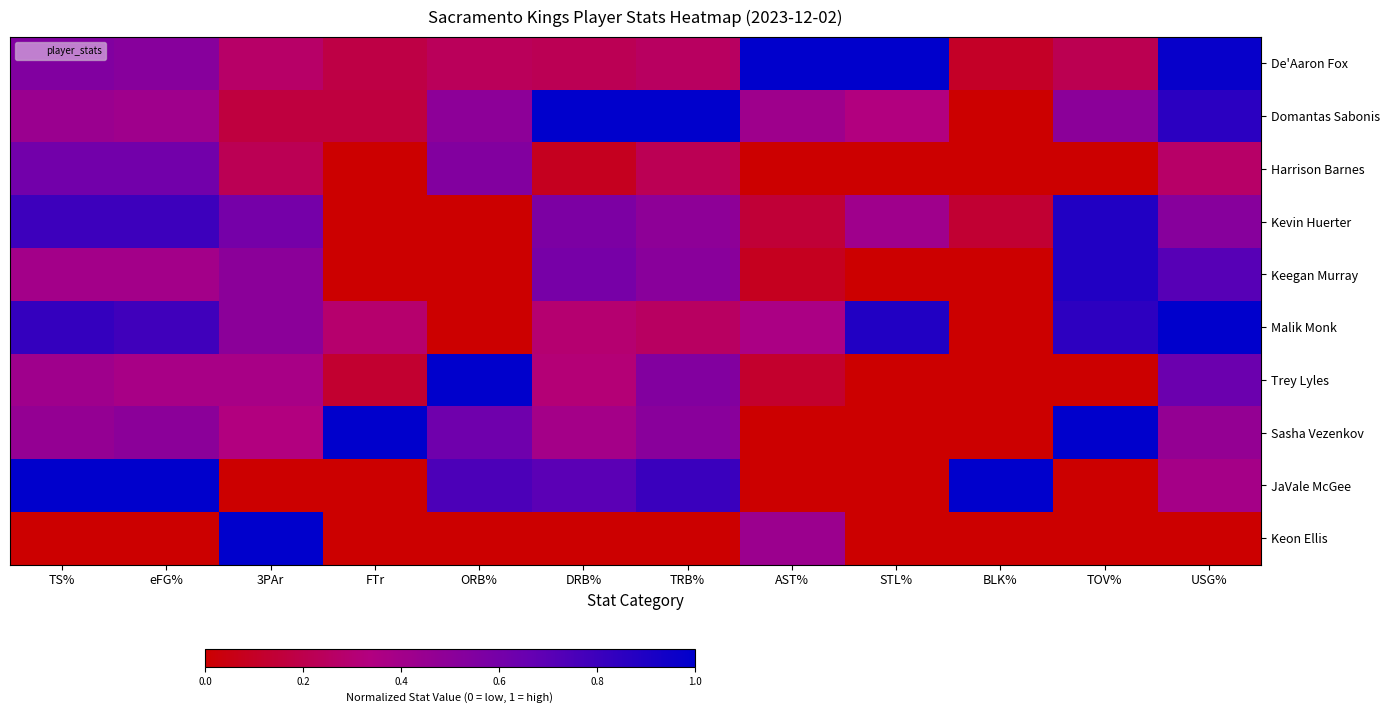

Rank the series at AST% from lowest to highest value.

Harrison Barnes, Sasha Vezenkov, JaVale McGee, Keegan Murray, Trey Lyles, Kevin Huerter, Malik Monk, Domantas Sabonis, Keon Ellis, De'Aaron Fox